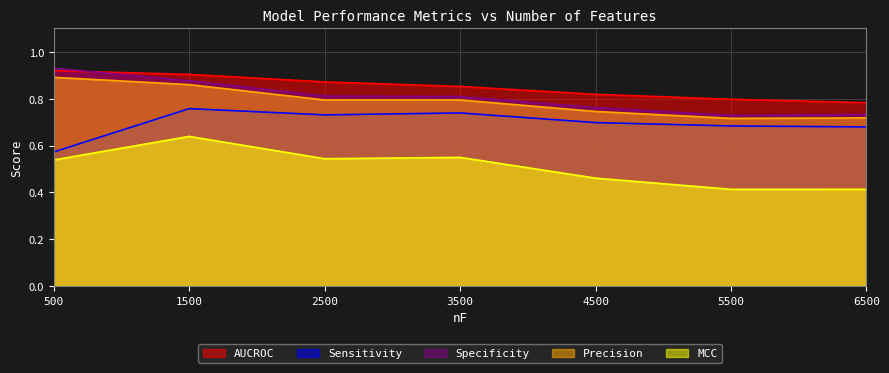

Between 4500 and 500, which is larger?

500